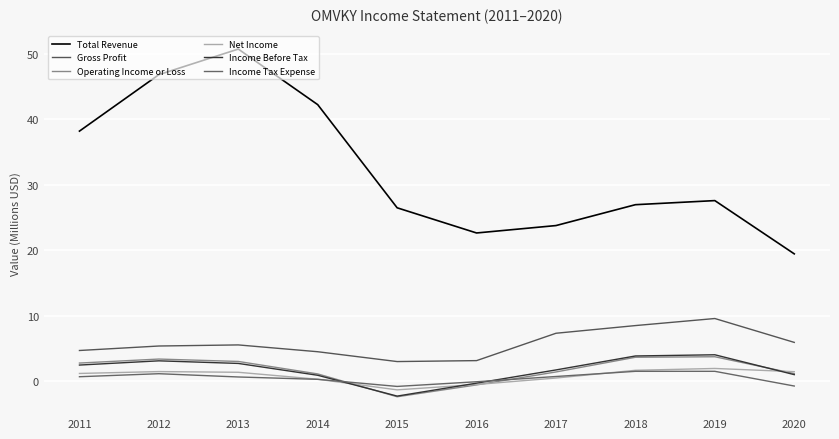

How many intersections are there between Net Income and Operating Income or Loss?

3